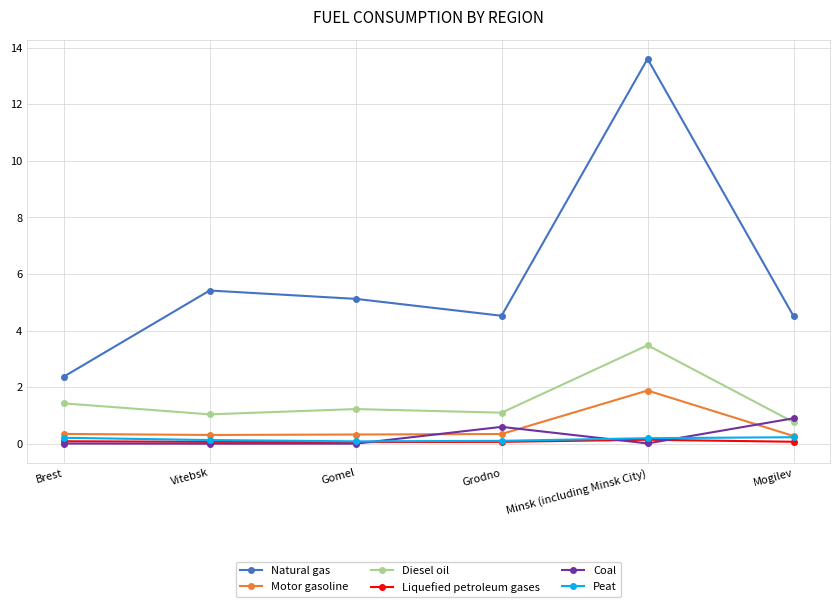

Between Vitebsk and Grodno, which series saw the biggest shift?

Natural gas